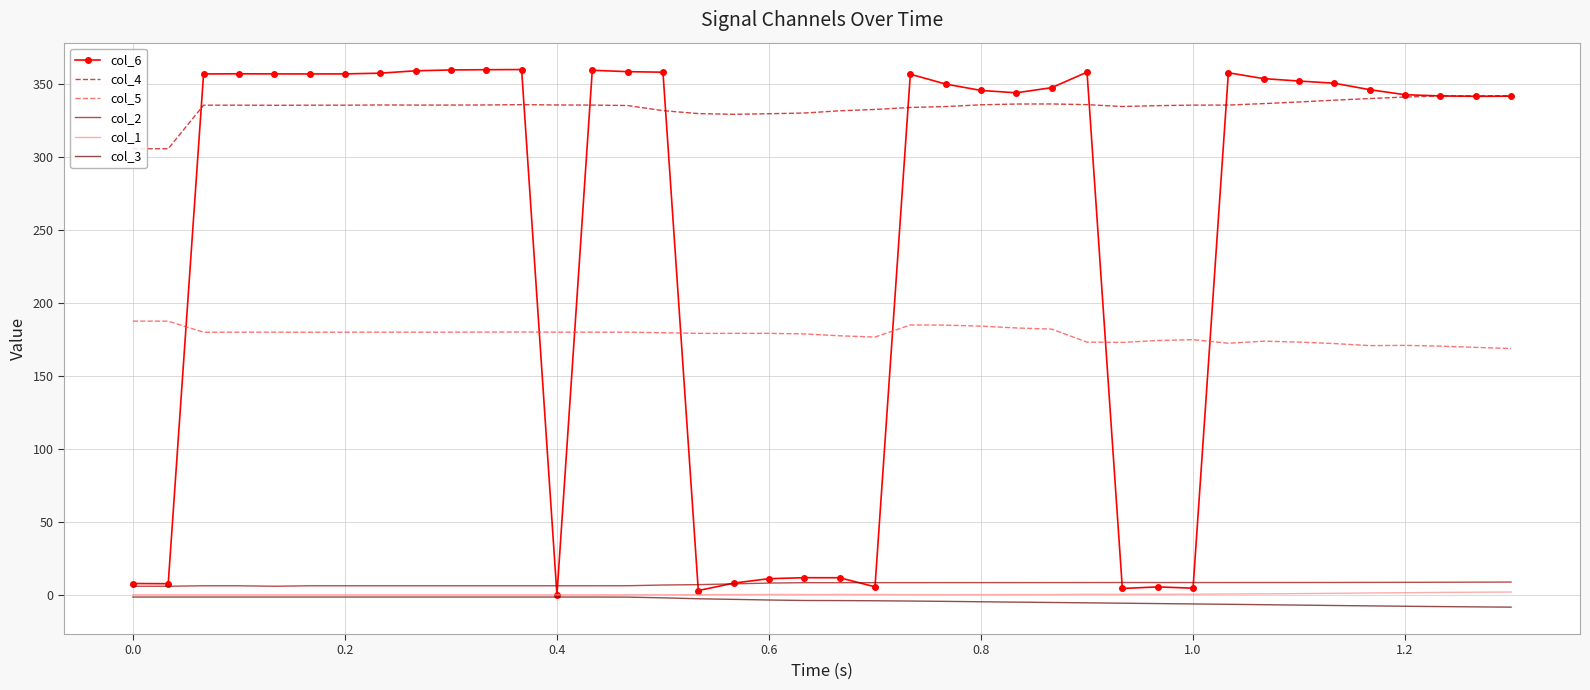

Rank the series by their maximum value, from lowest to highest.

col_3, col_1, col_2, col_5, col_4, col_6